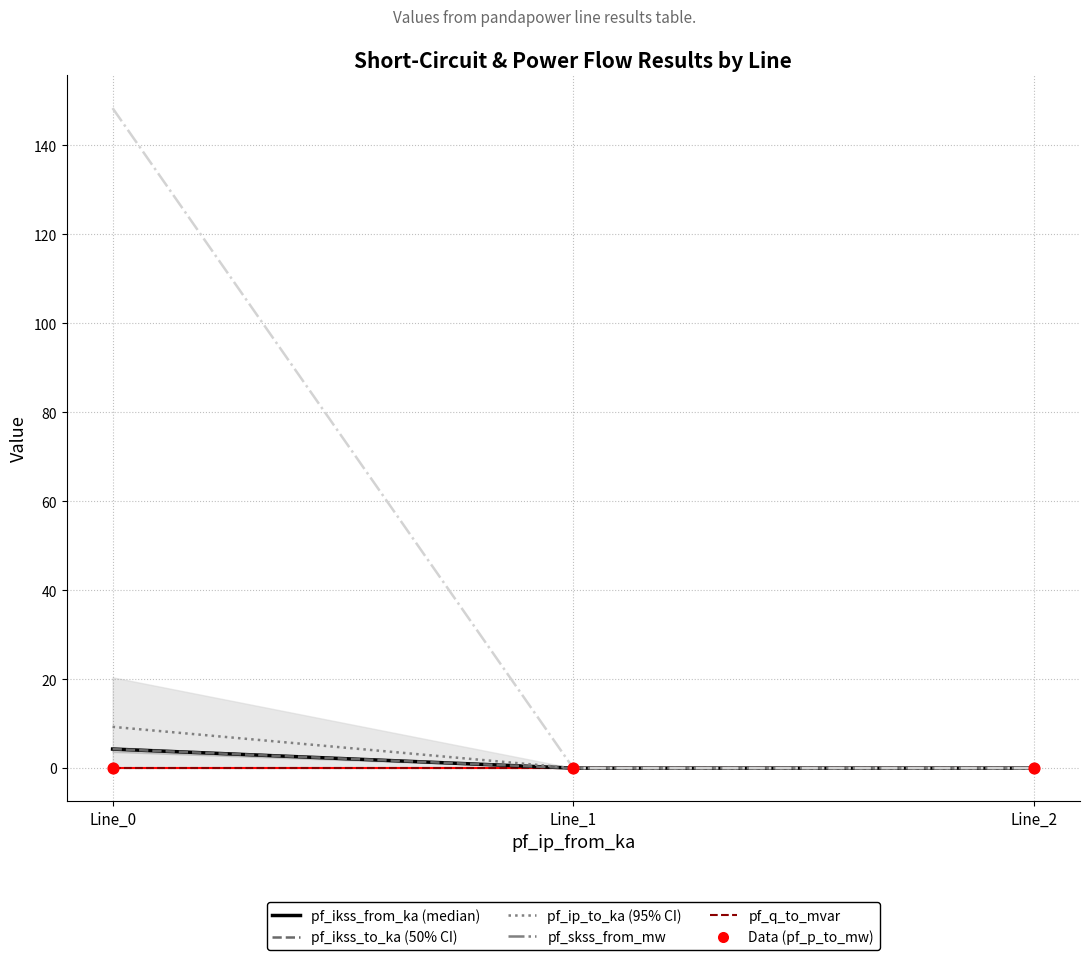

What are all the series names shown in the legend?

pf_p_to_mw, pf_q_to_mvar, pf_ikss_from_ka, pf_ikss_to_ka, pf_ip_to_ka, pf_skss_from_mw